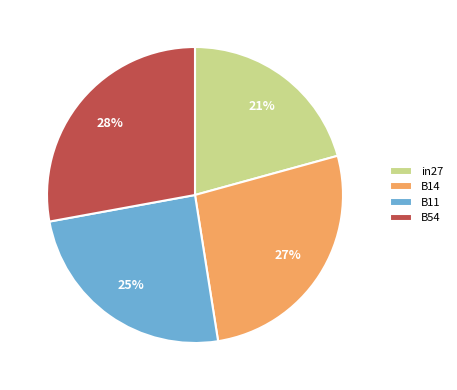

What is the smallest slice in the pie chart?

in27